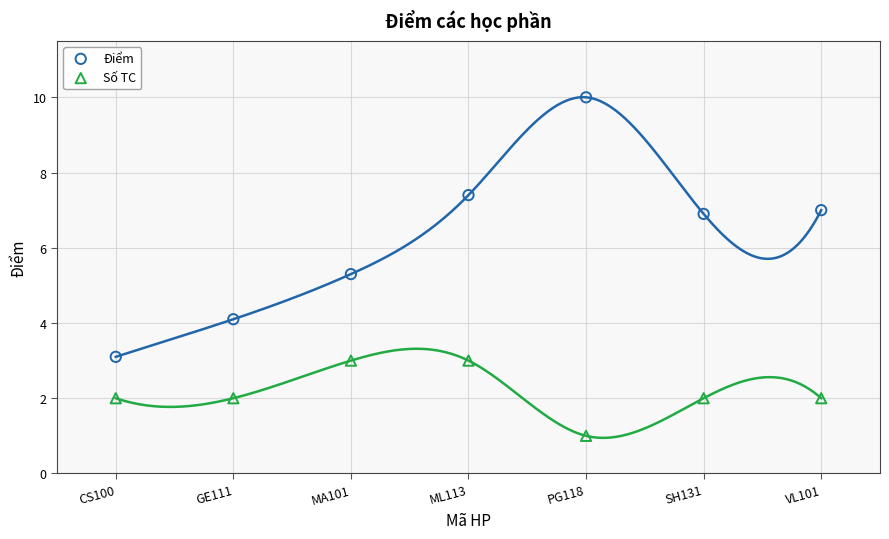

Across all data points, what is the range of Y values (max minus min)?

9.0